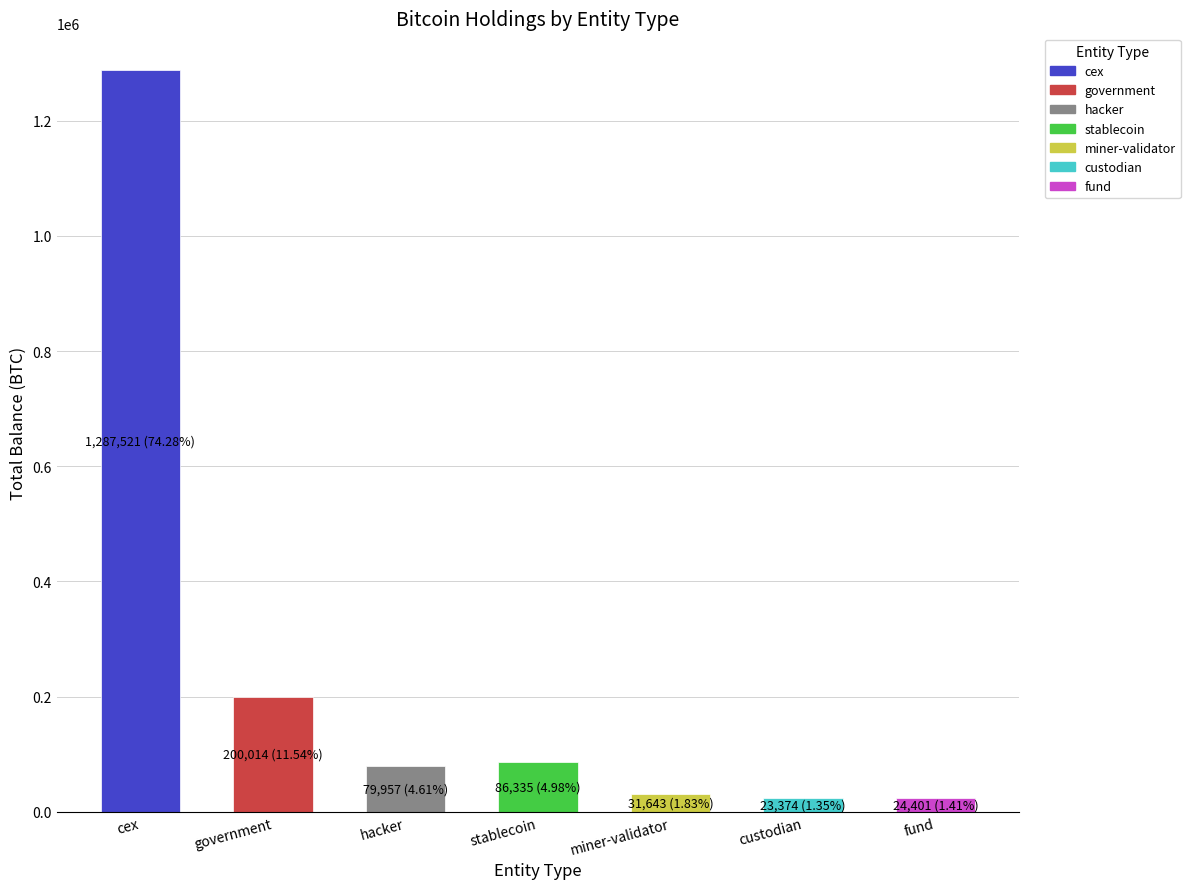

True or false: the data shows 31643.4 at miner-validator.

True